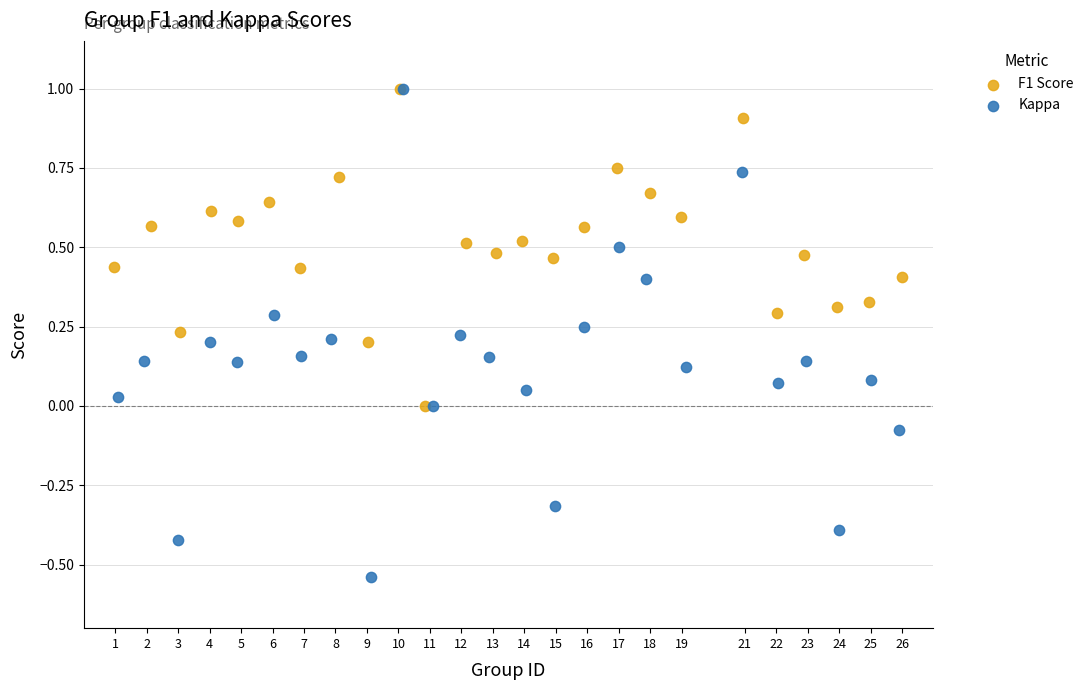

Which series has the widest spread of Y values?

Kappa